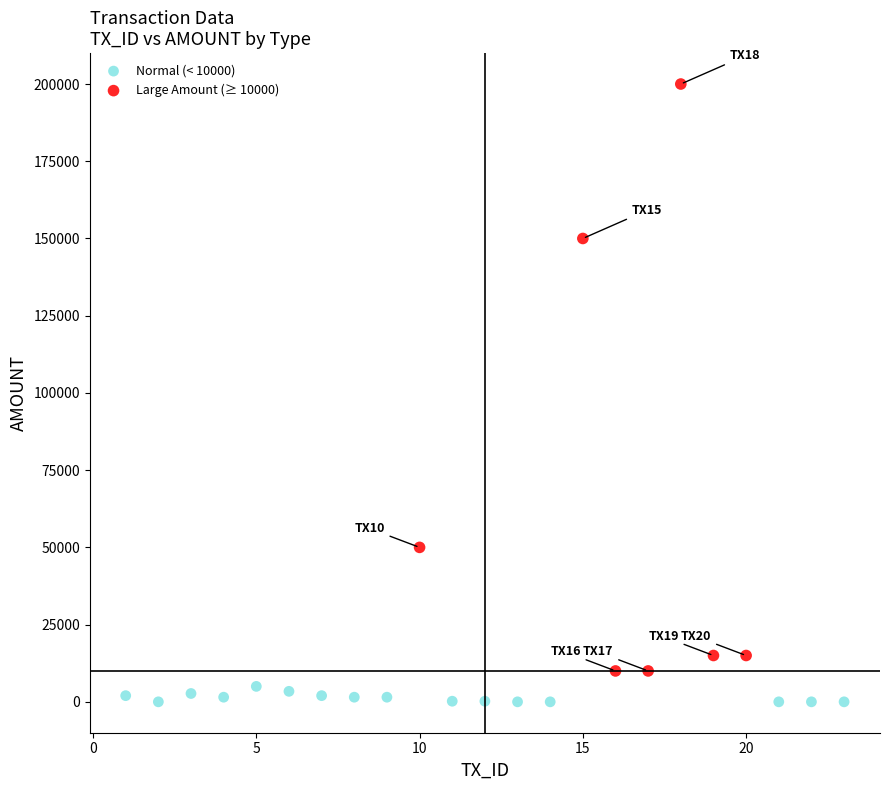

Which series has the largest Y range (max minus min)?

Large Amount (≥ 10000)